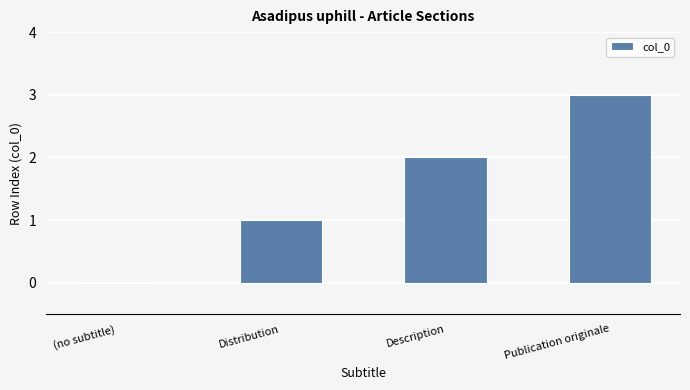

What is the average value?

2